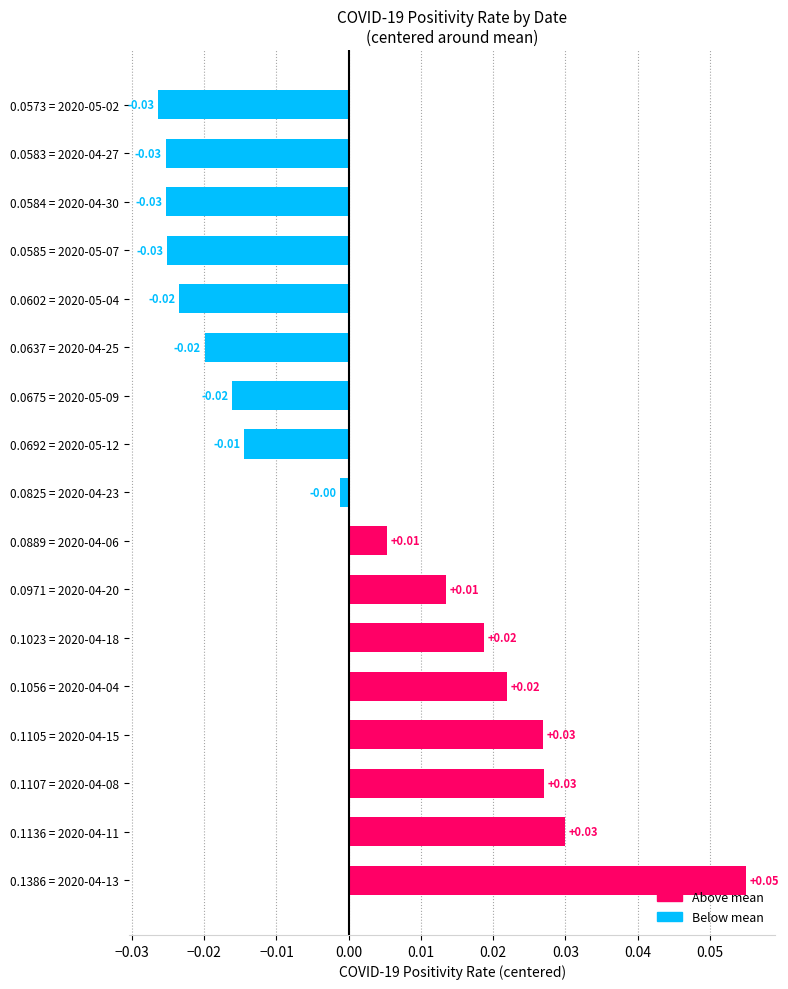

How many positive values are there?

8